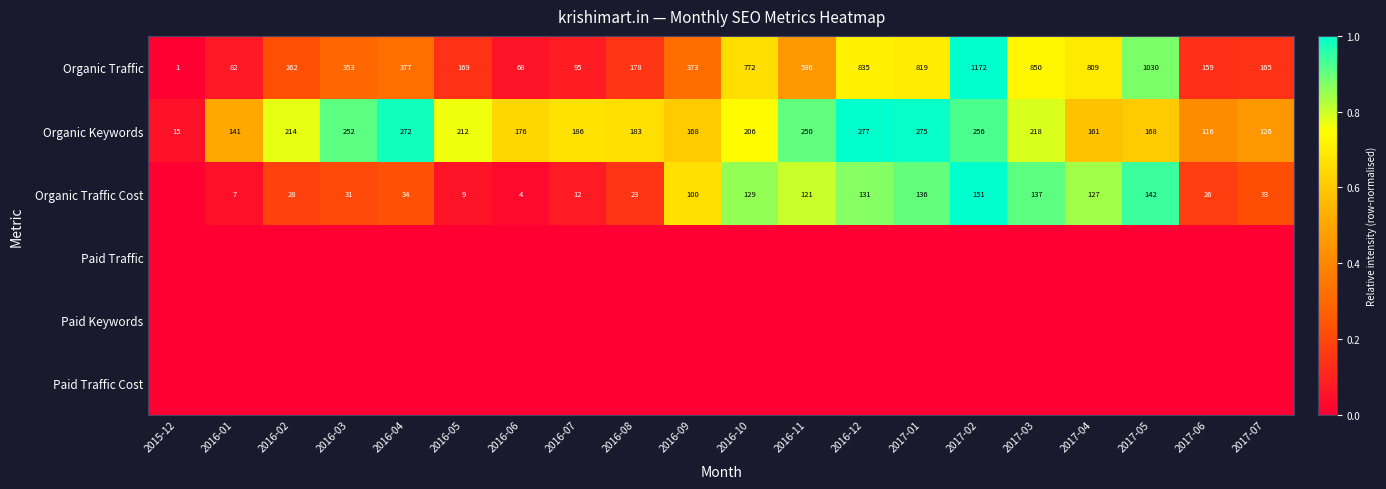

At which category is the sum across all series the highest?

2017-02